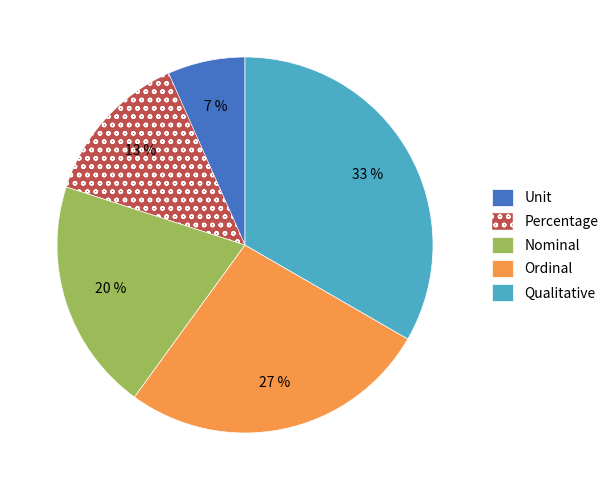

Count the number of slices in the pie.

5